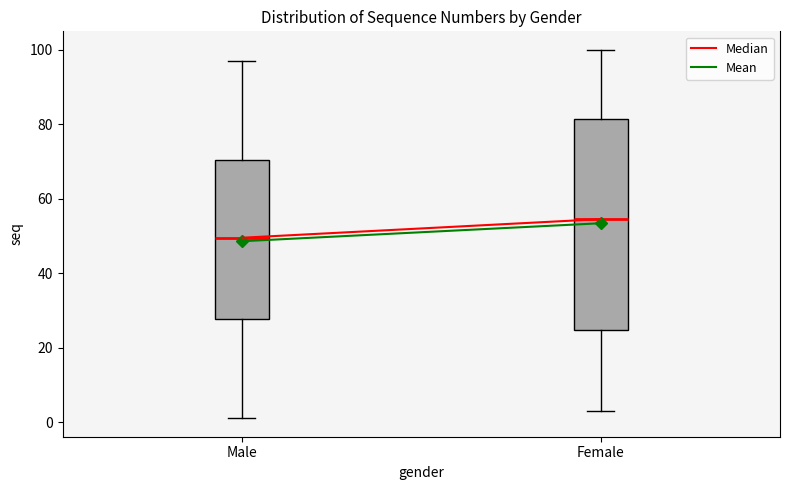

Which box's median line is the lowest?

Male